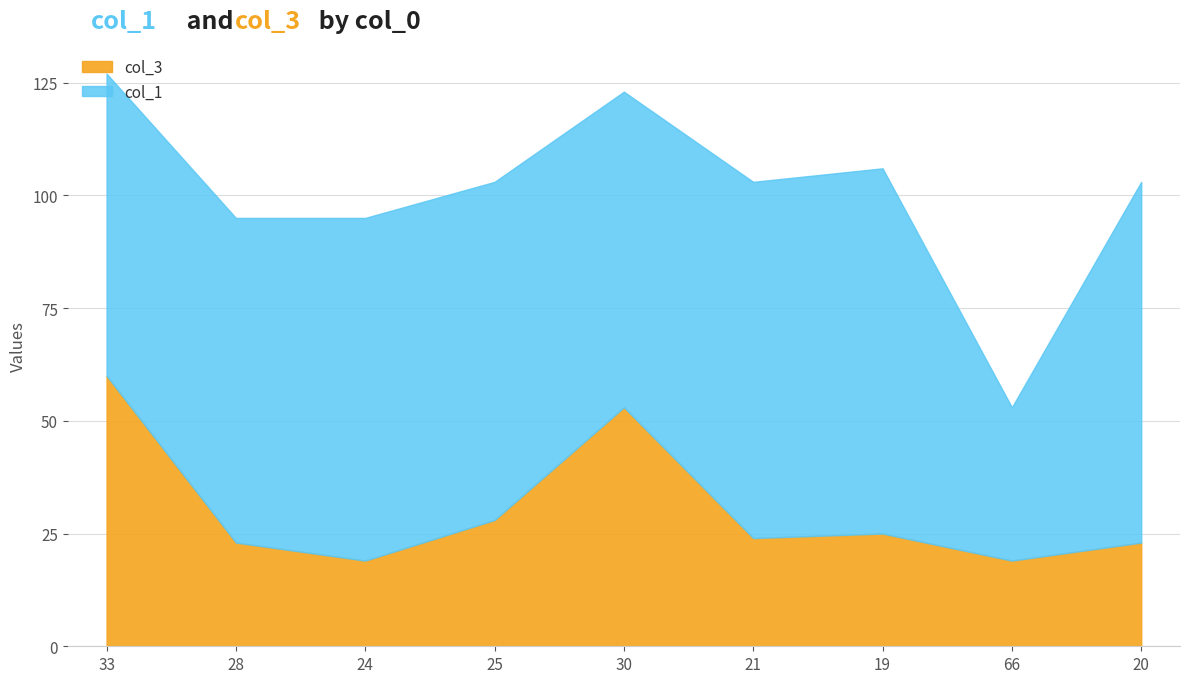

In col_3, how many points are lower than both neighbors (excluding endpoints)?

3